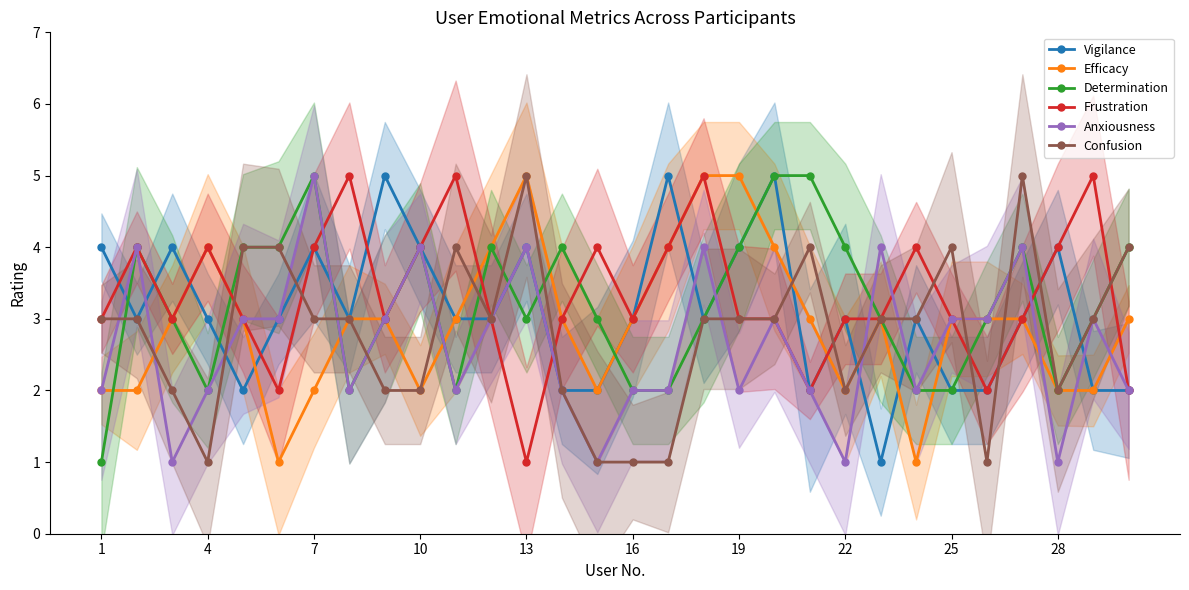

True or false: Determination has a value of 5 at 13.

False